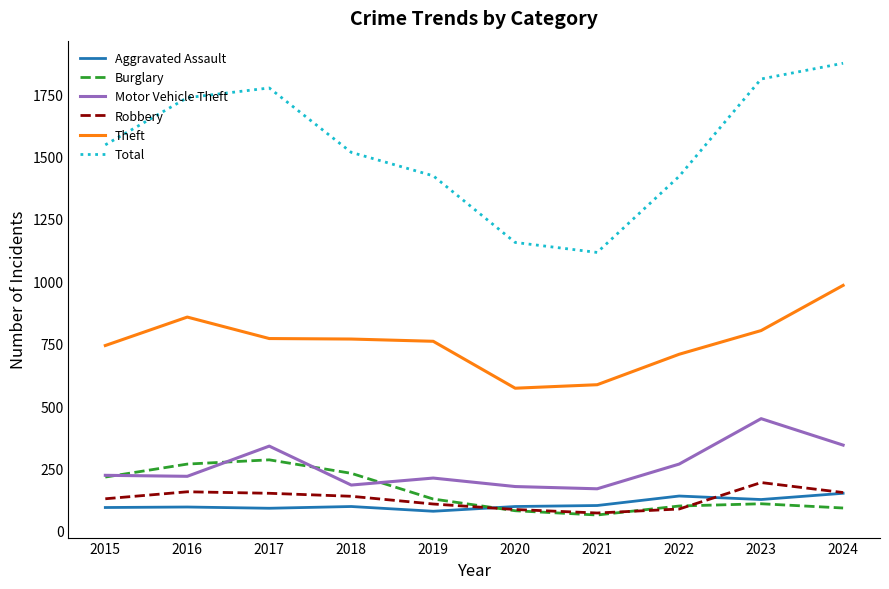

What is the sum of the Total values at 2022 and 2023?

3232